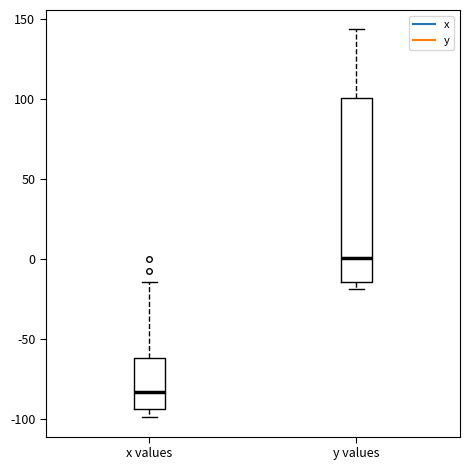

Reading left to right, transcribe this box plot: for each box, give where its median line is, the range the box spans, and where its two whiskers end, as read against the y-axis. The values are not printed on the chart, so give them approximately, as read against the axis.

x values: median -85, box -95 to -60, whiskers -100 to -15
y values: median 0, box -15 to 100, whiskers -20 to 145